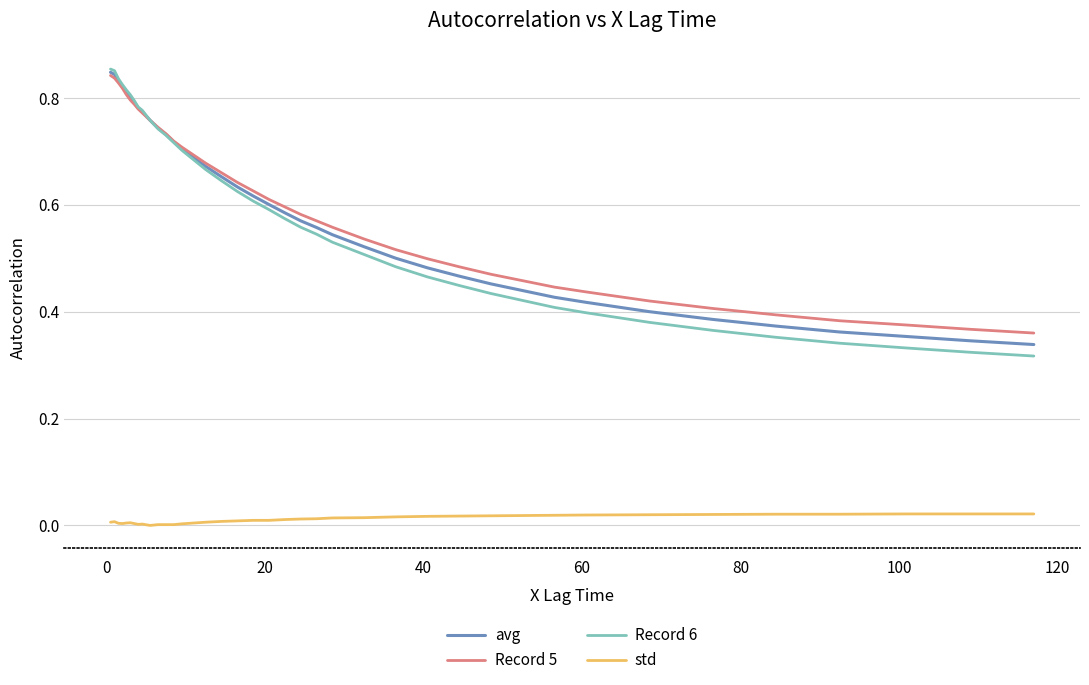

True or false: std and Record 5 intersect in this chart.

False